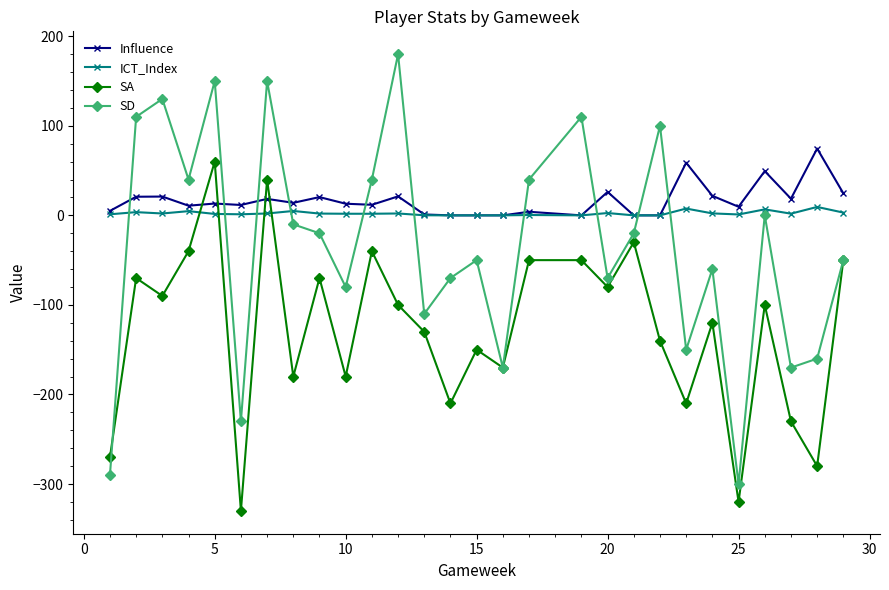

Which series has the widest spread of values?

SD